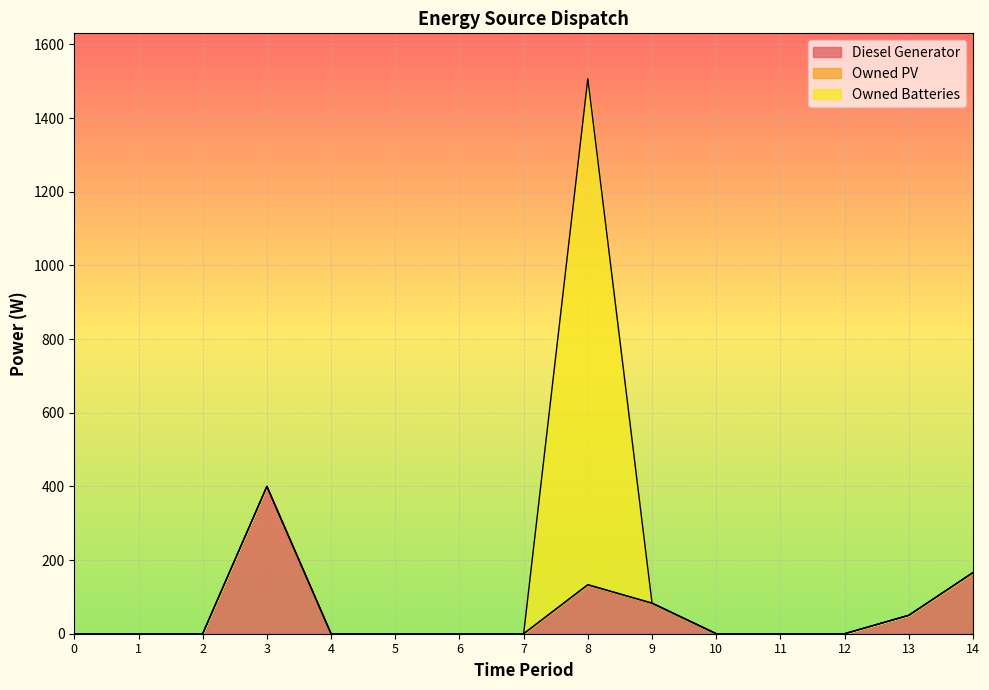

How many interior local peaks does the Owned Batteries series have?

1